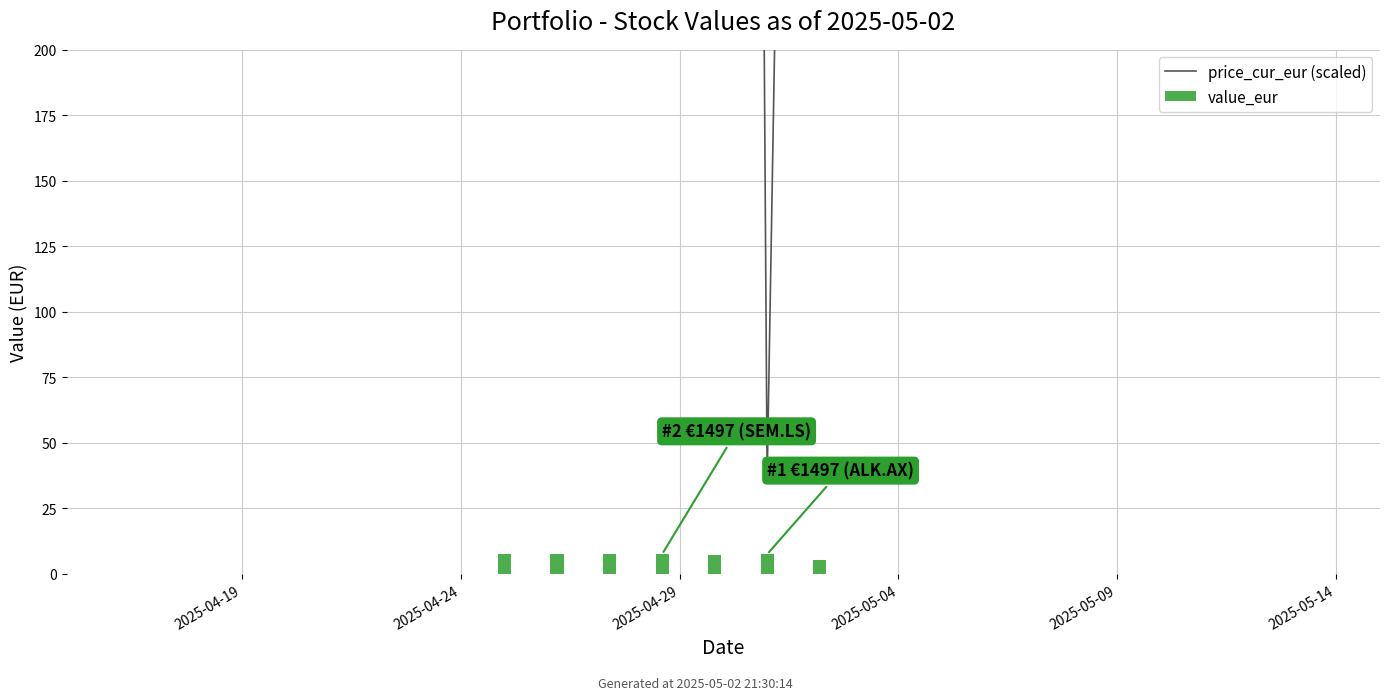

Reading right to left, what are all the values shown in this chart?

price_cur_eur (scaled): 1196.0	36.3	3012.0	1376.3	461.5	768.3	504.6
value_eur: 5.2	7.5	7.3	7.5	7.5	7.4	7.5